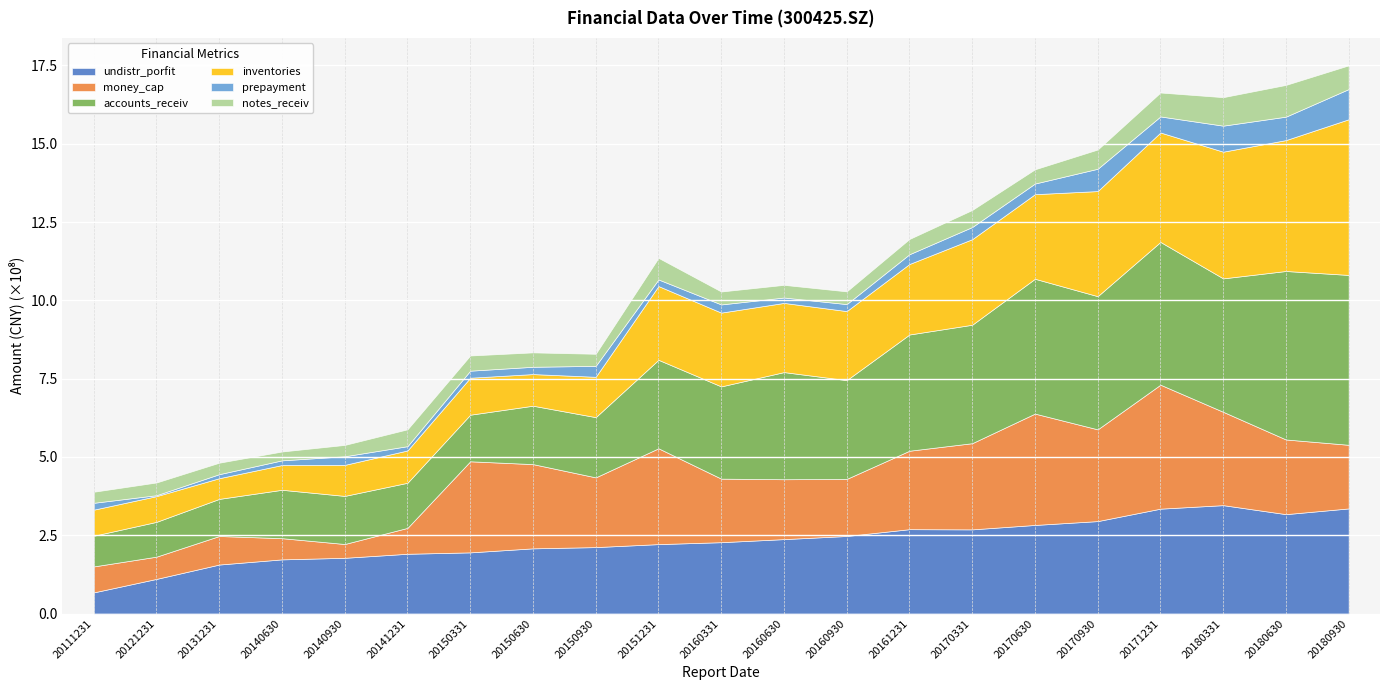

How many lines are shown in the chart?

6